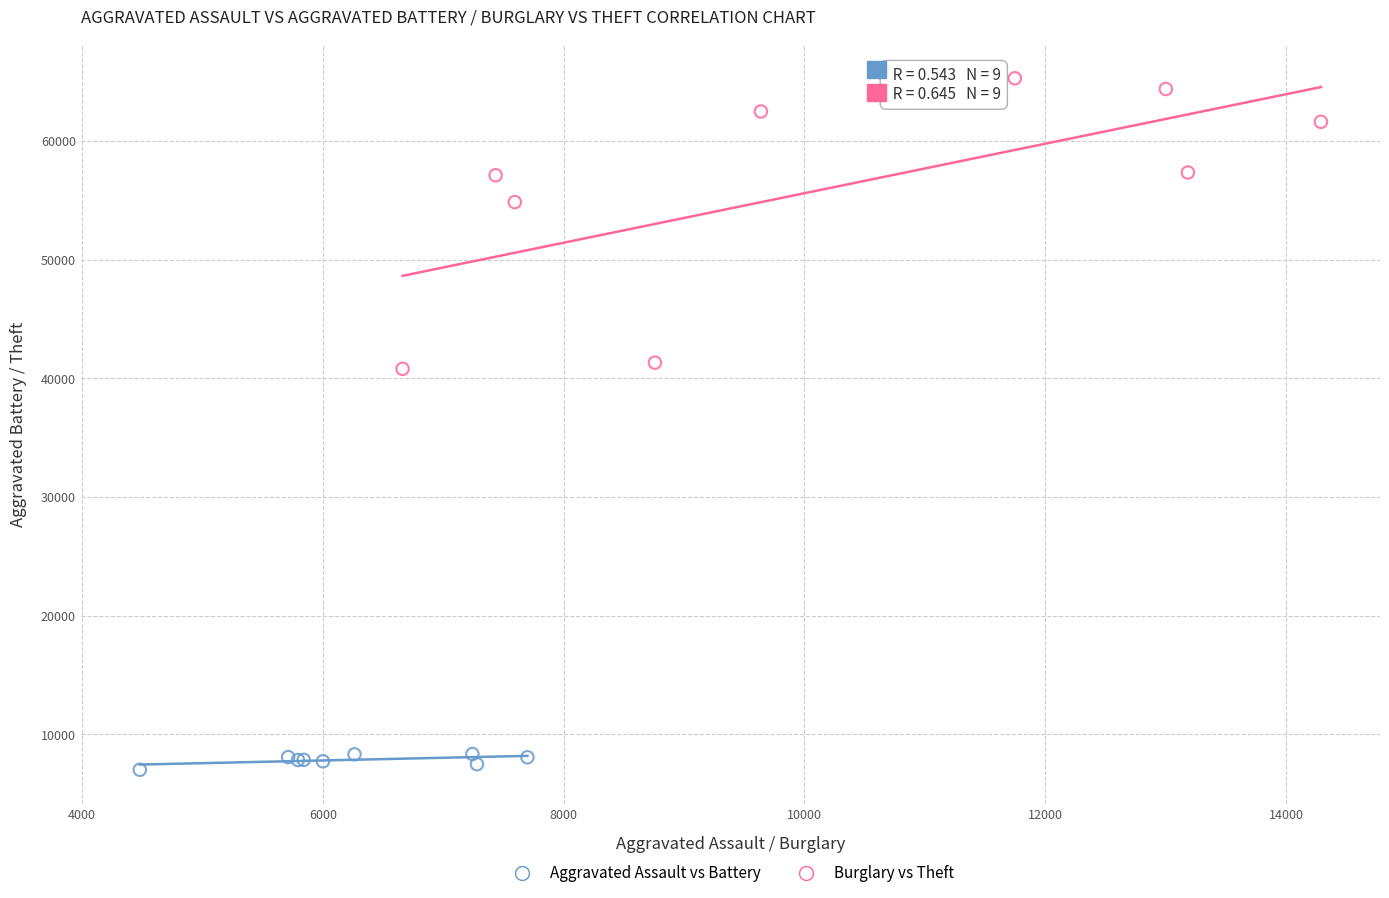

Which series reaches the maximum Y coordinate?

Burglary vs Theft